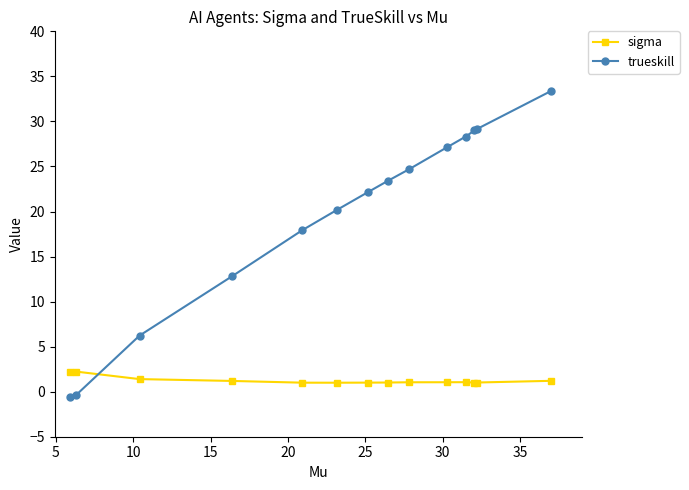

What is the maximum value for trueskill?

33.4